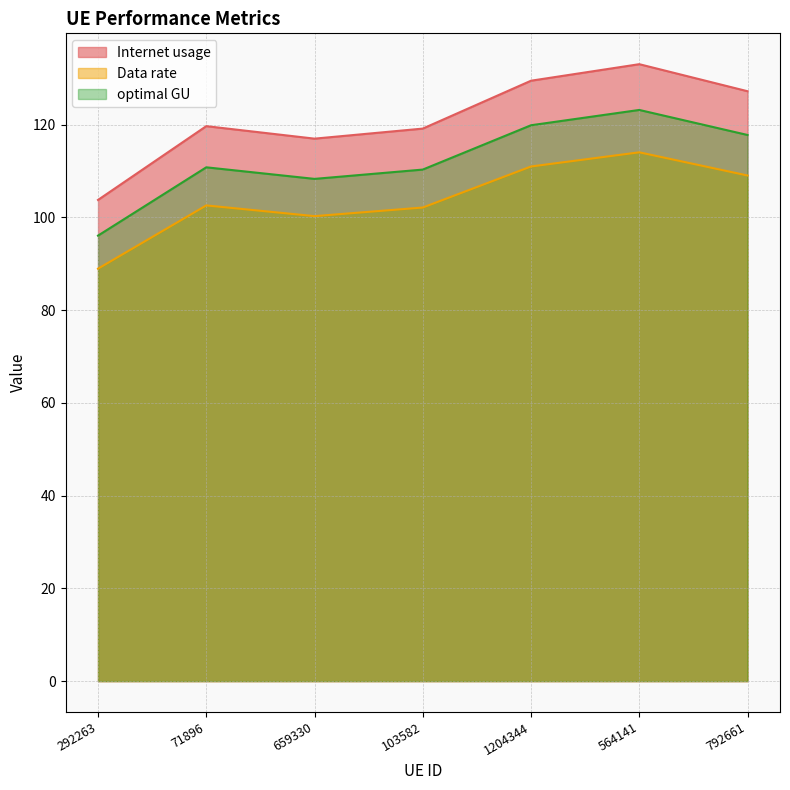

Which series has the widest spread of values?

Internet usage